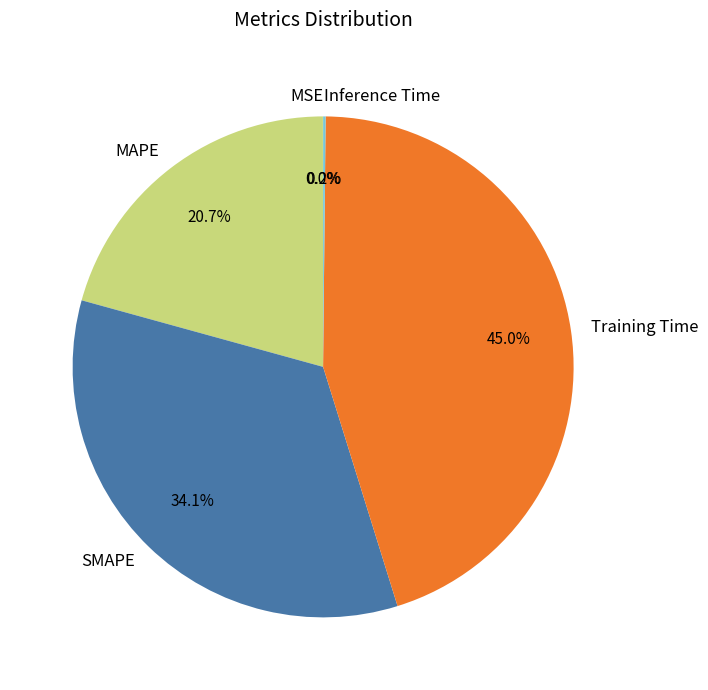

True or false: Training Time accounts for 55% of the total.

False